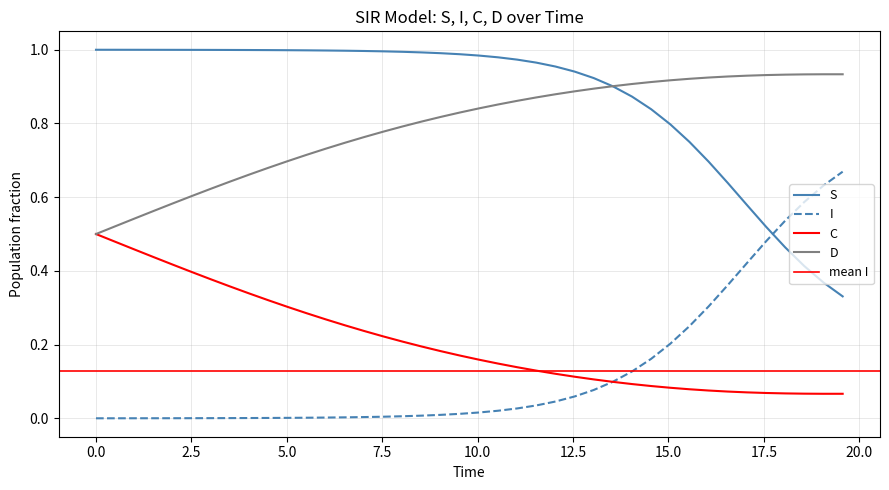

Is the value of D at 34 greater than the value of C at 20?

Yes